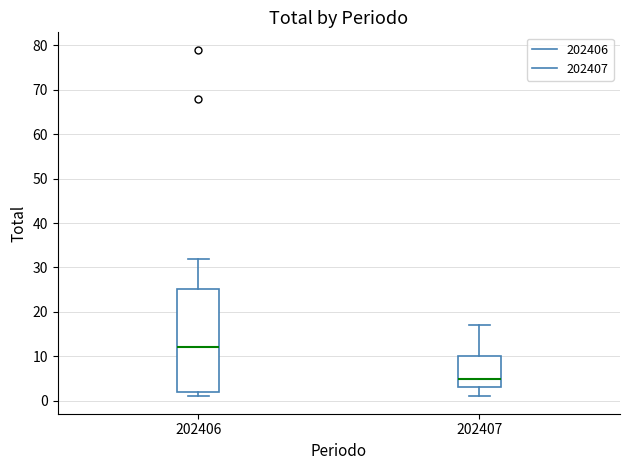

Reading left to right, transcribe this box plot: for each box, give where its median line is, the range the box spans, and where its two whiskers end, as read against the y-axis. The values are not printed on the chart, so give them approximately, as read against the axis.

202406: median 12, box 2 to 25, whiskers 1 to 32
202407: median 5, box 3 to 10, whiskers 1 to 17